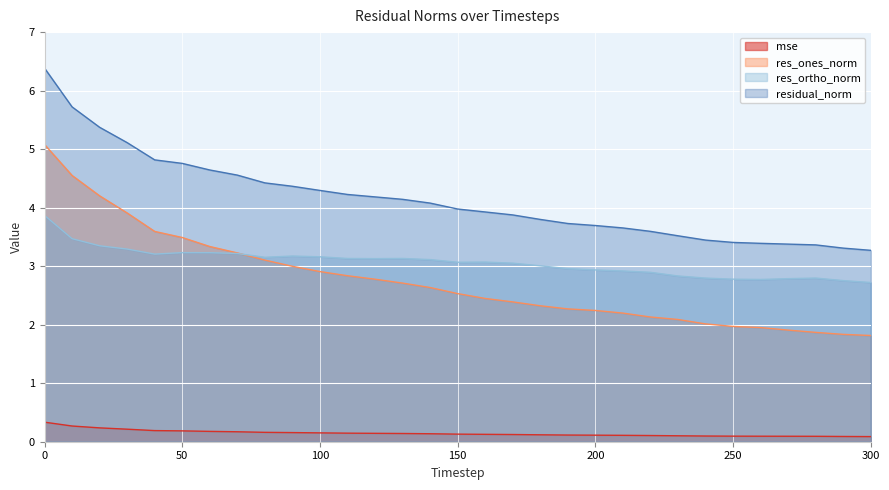

What are all the series names shown in the legend?

mse, res_ones_norm, res_ortho_norm, residual_norm